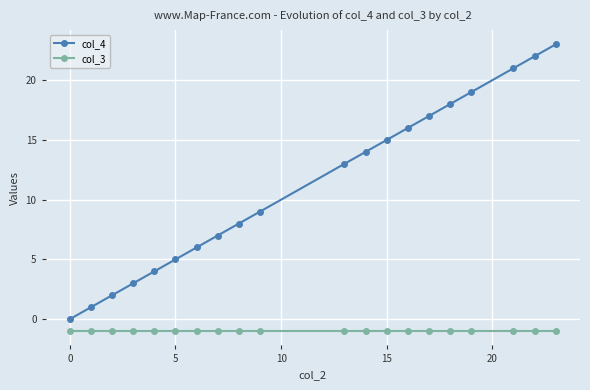

Which series has the largest total across all categories?

col_4